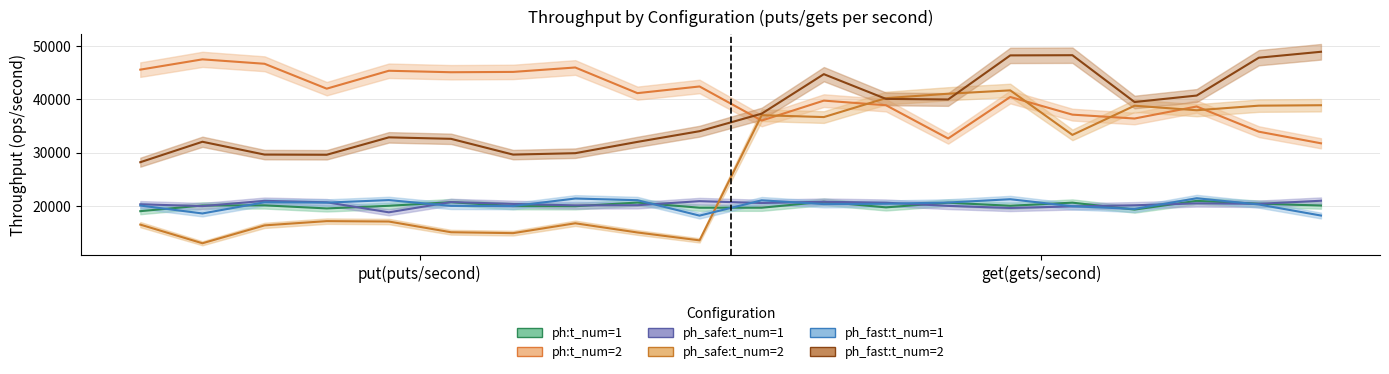

What position from the left is 5?

6